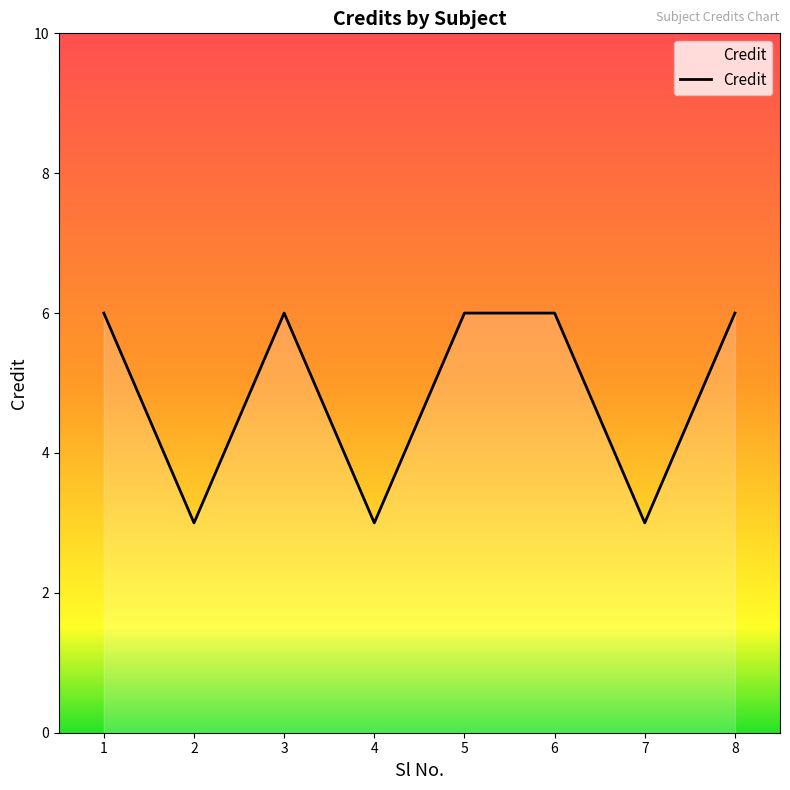

How many lines are shown in the chart?

1